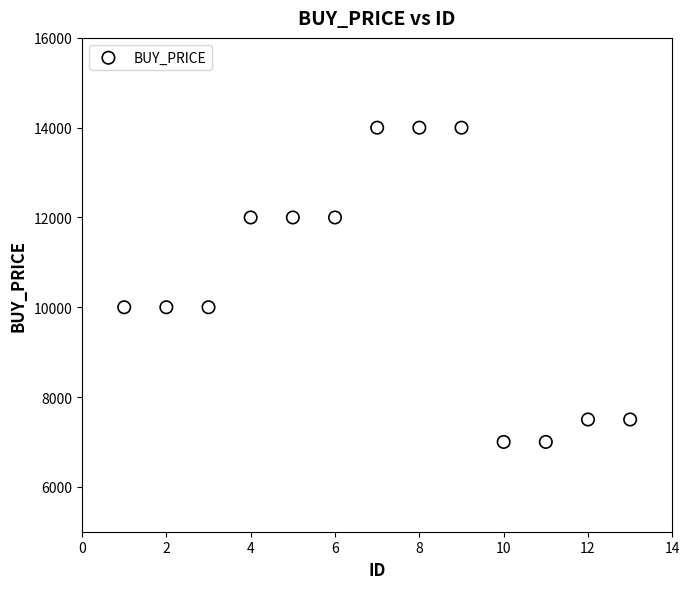

What is the range of Y values (max minus min)?

7000